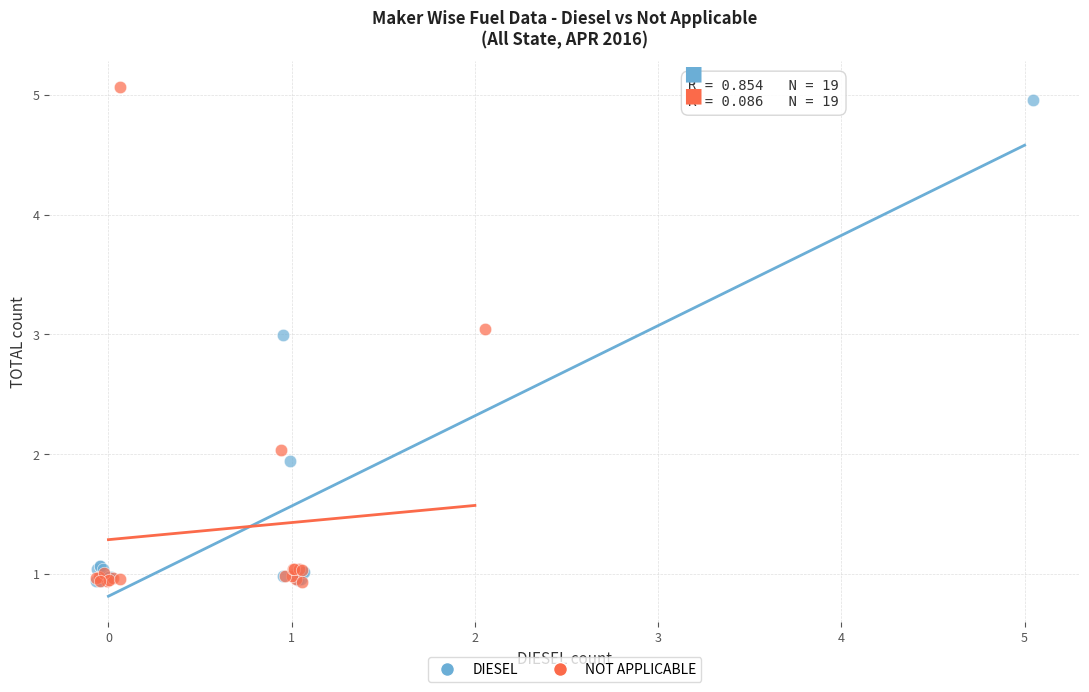

Which series has the widest spread of Y values?

NOT APPLICABLE